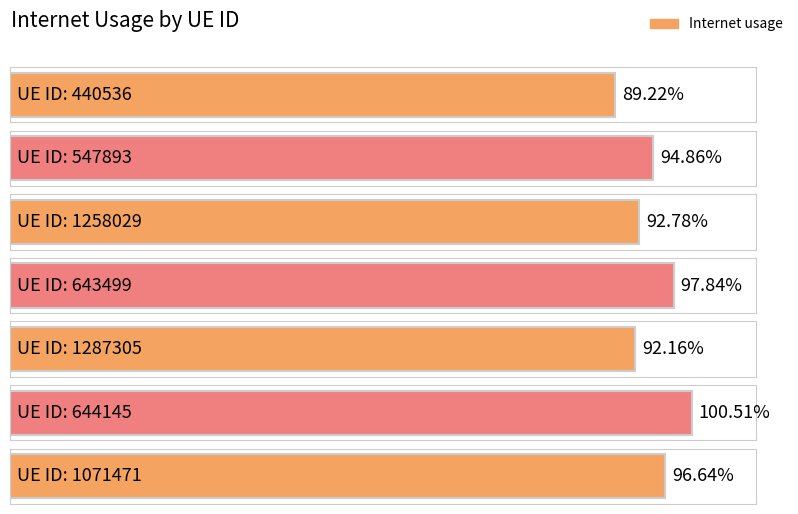

At which category does the chart reach its peak across all series?

644145